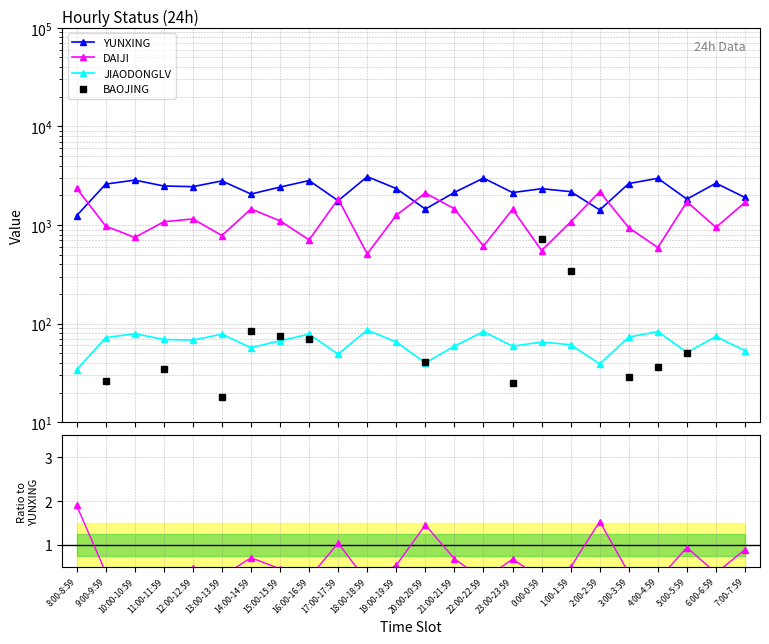

Which series has the widest spread of values?

YUNXING